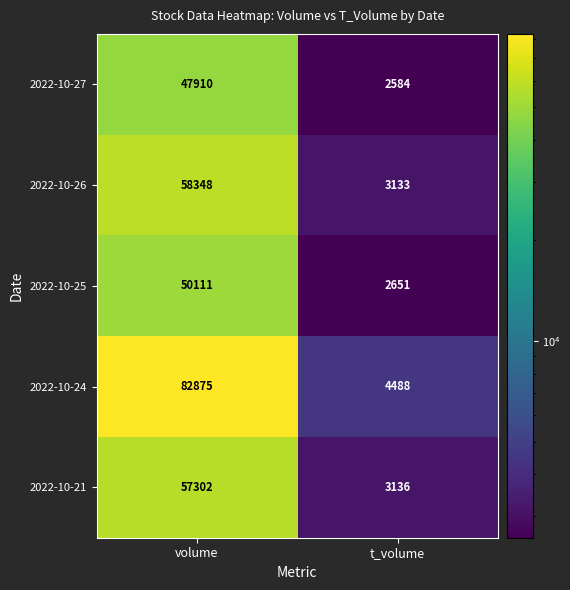

True or false: 2022-10-21 has a value of 5251 at t_volume.

False